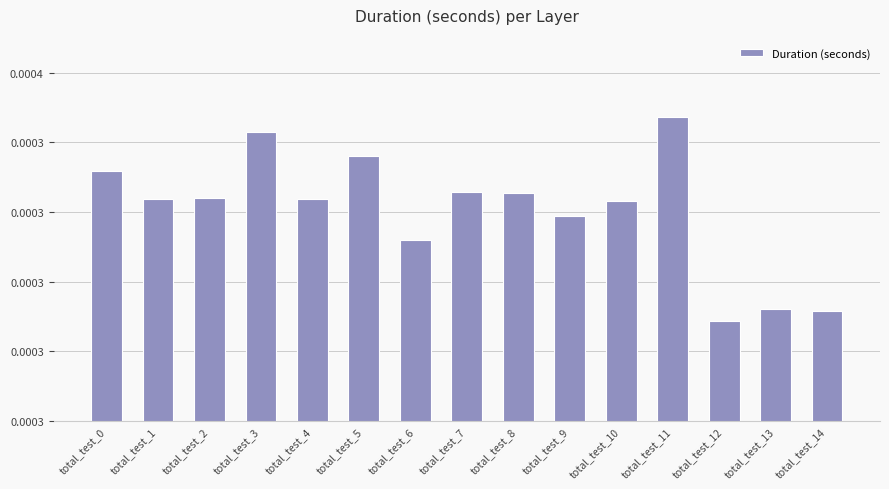

At which category does the chart reach its minimum across all series?

total_test_12